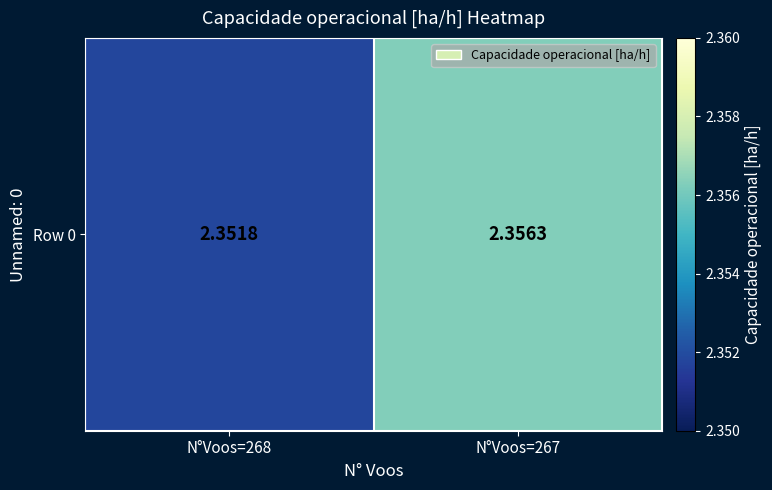

Which label corresponds to the largest value in the chart?

N°Voos=267